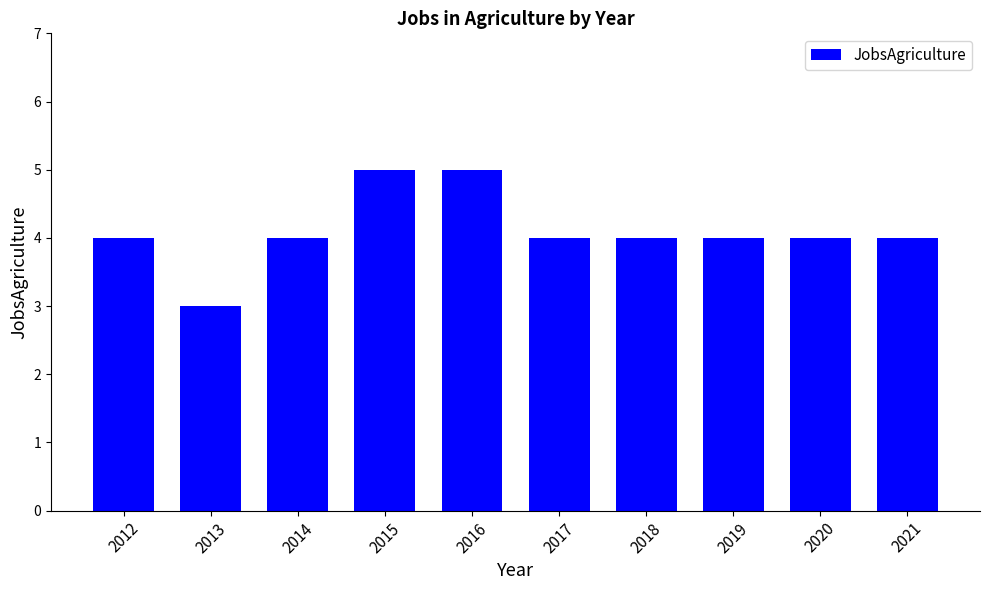

How many data points does each series have?

10